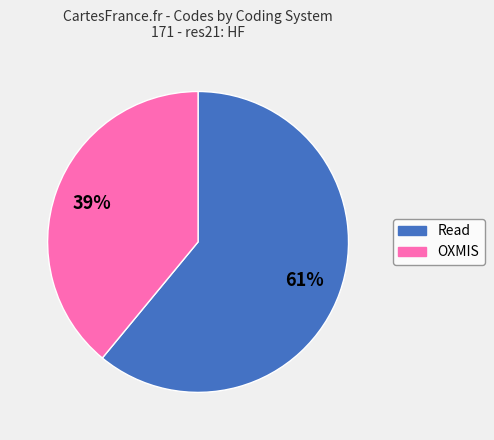

True or false: Read accounts for 61% of the total.

True